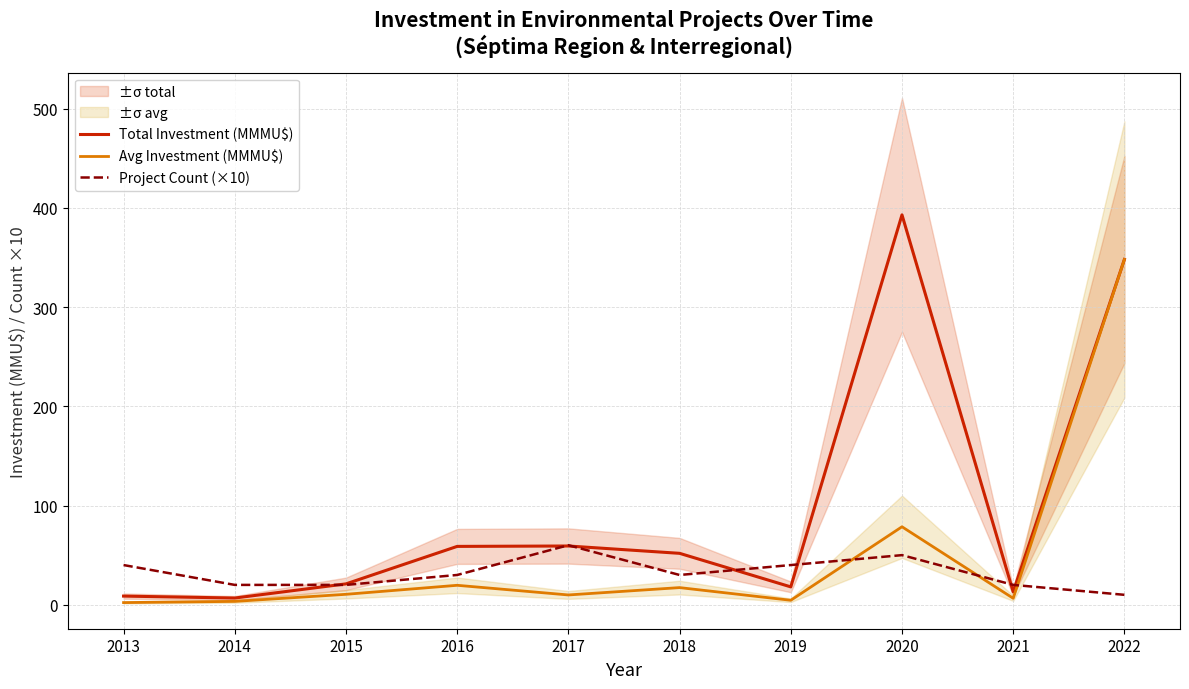

Count the number of data series in this chart.

3